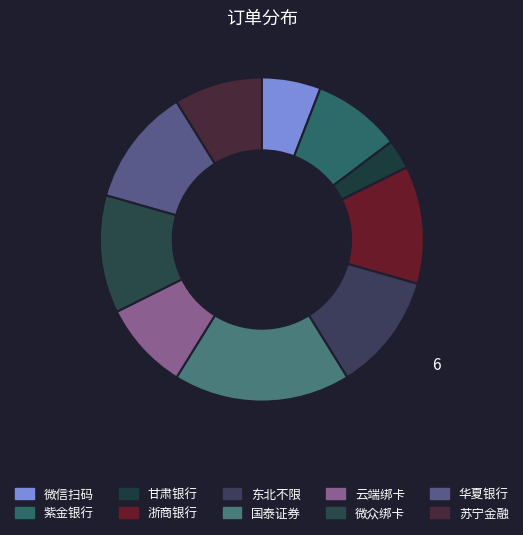

To the nearest percent, what portion does 国泰证券 represent?

18%